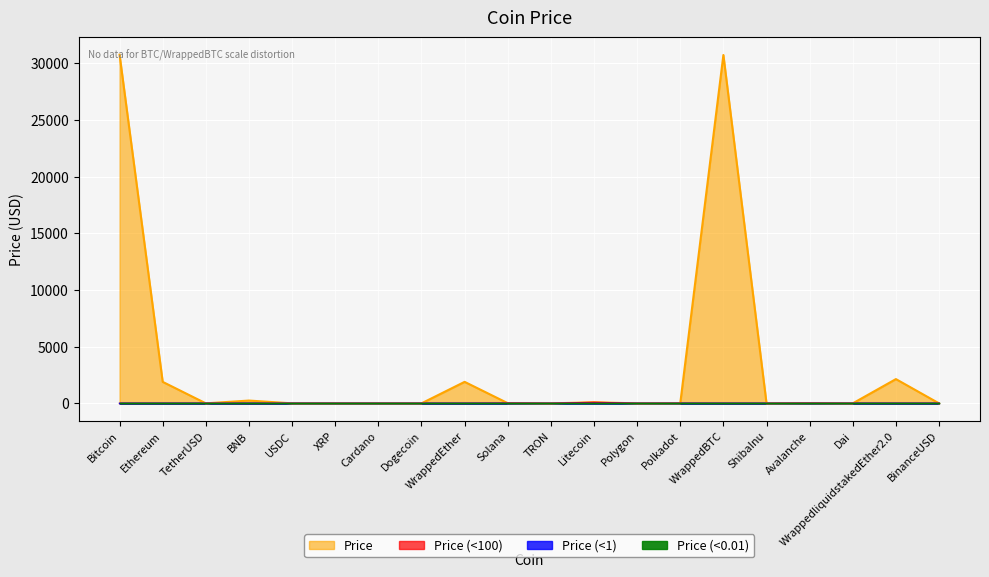

Rank the categories by value from highest to lowest.

Bitcoin, WrappedBTC, WrappedliquidstakedEther2.0, WrappedEther, Ethereum, BNB, Litecoin, Solana, Avalanche, Polkadot, BinanceUSD, TetherUSD, USDC, Dai, Polygon, XRP, Cardano, TRON, Dogecoin, ShibaInu